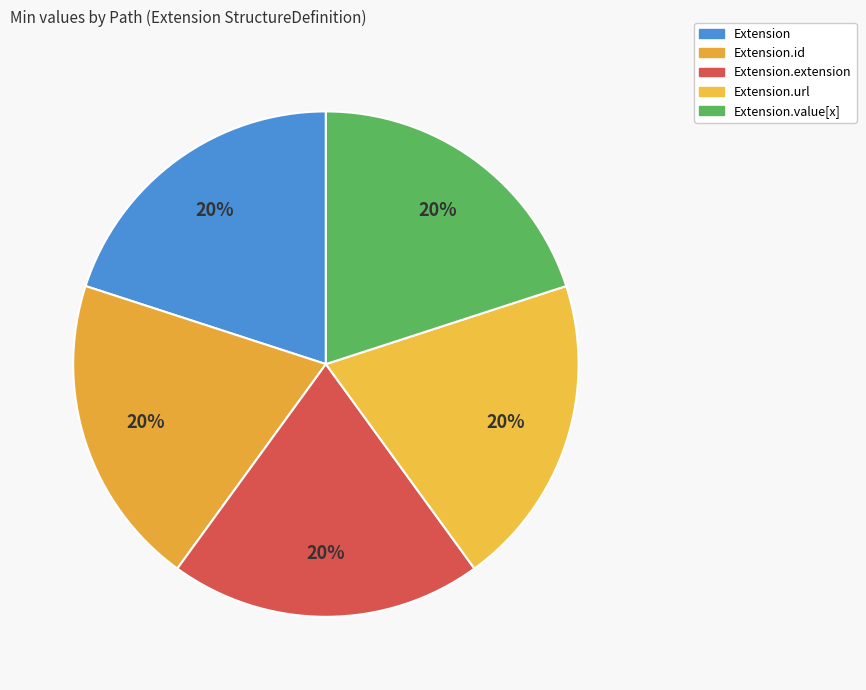

Which category has the smallest portion of the pie?

Extension